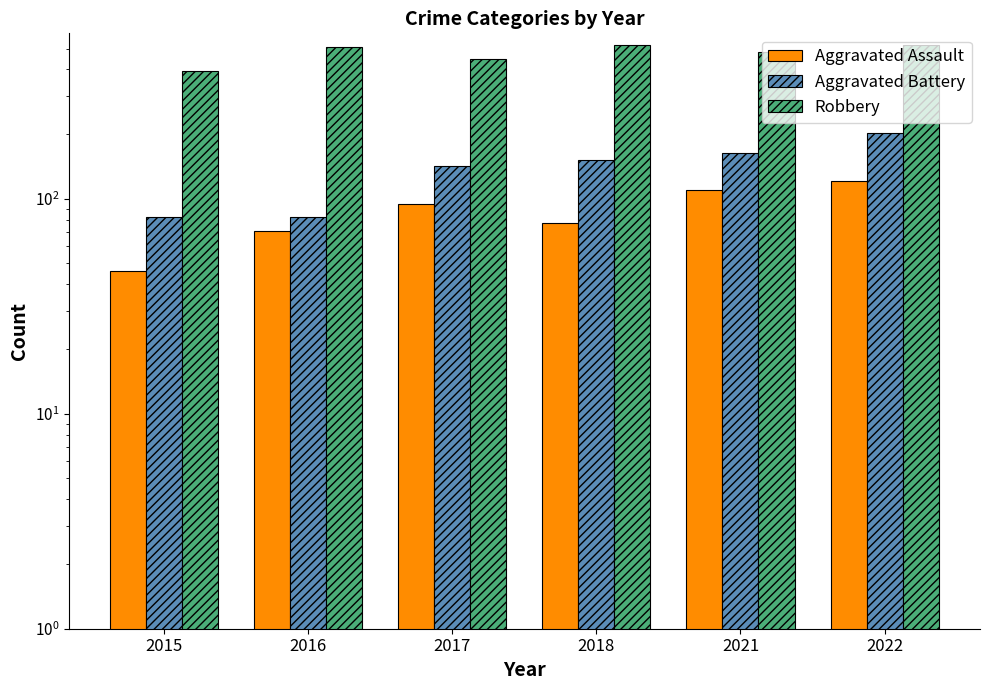

Does the chart contain any negative values?

No